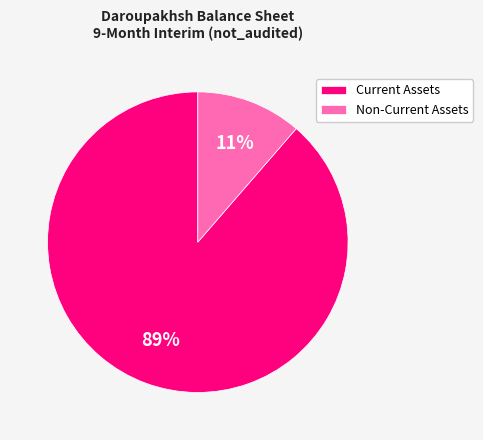

Do Non-Current Assets and Current Assets together represent more than half of the pie?

Yes